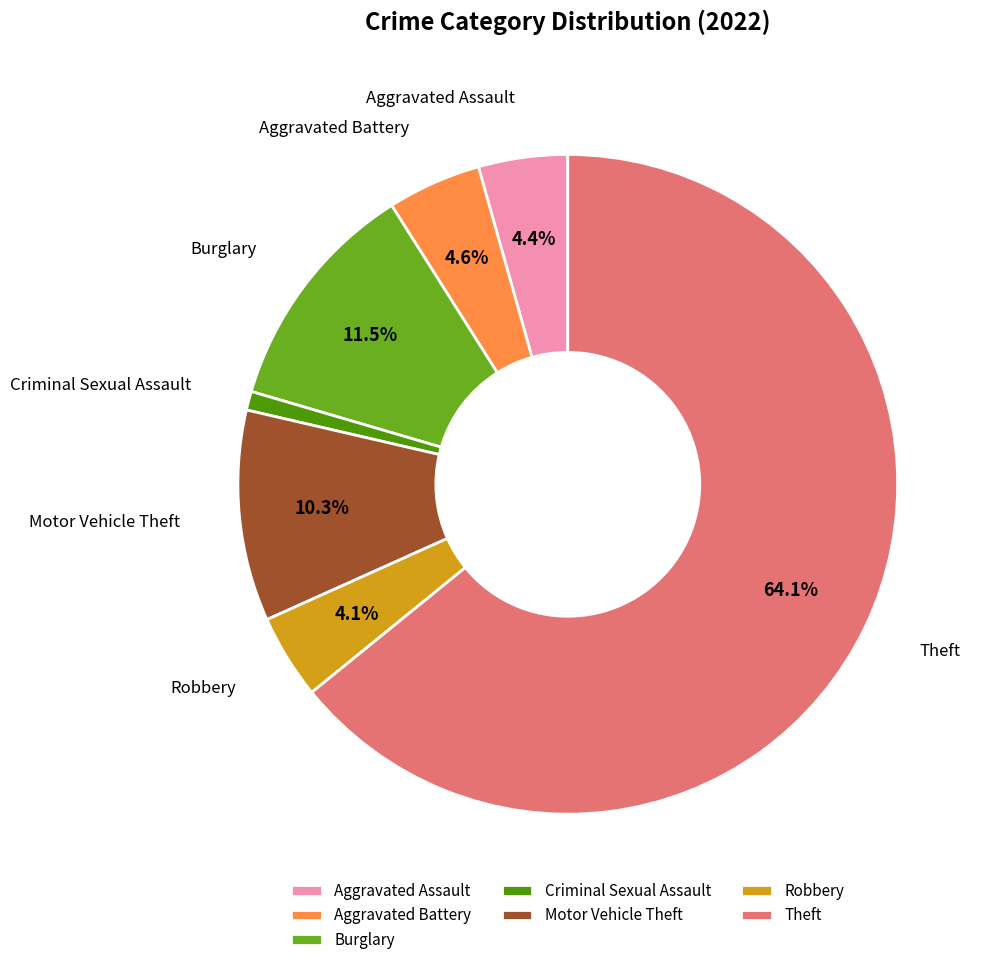

Which category has the biggest portion of the pie?

Theft